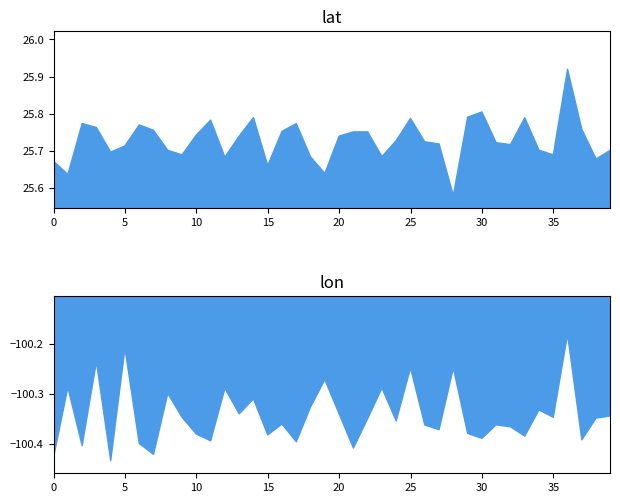

At which category is the sum across all series the highest?

36